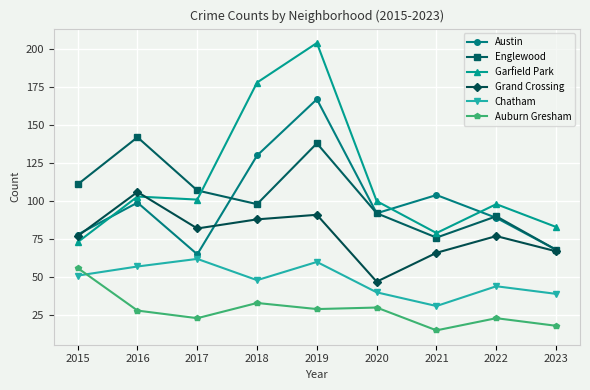

At 2016, list the series in order from largest to smallest.

Englewood, Grand Crossing, Garfield Park, Austin, Chatham, Auburn Gresham